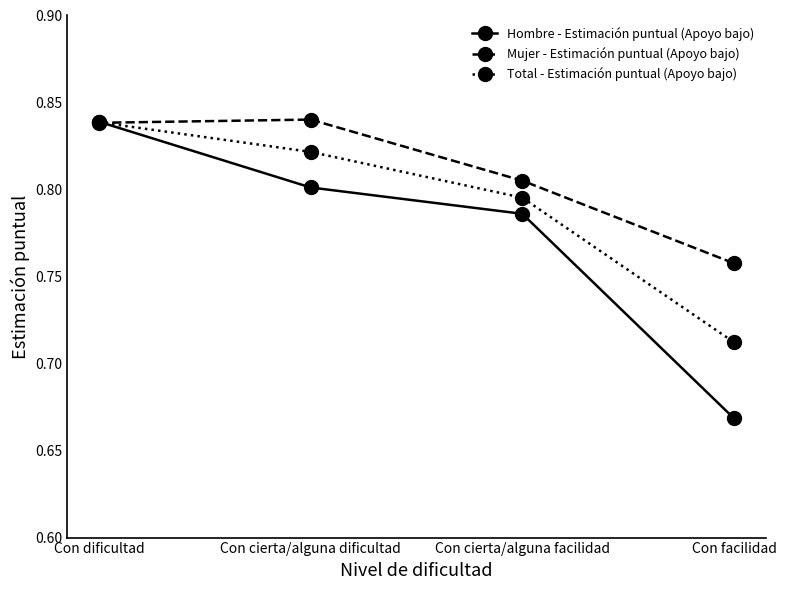

What is the label of the 3rd point from the right?

Con cierta/alguna dificultad